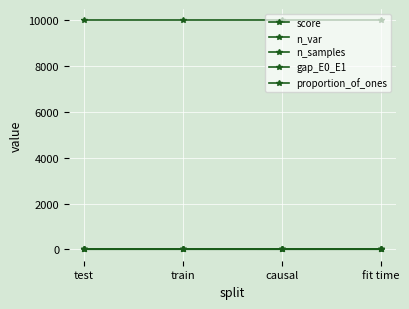

Does the chart display data point markers on the line(s)?

Yes